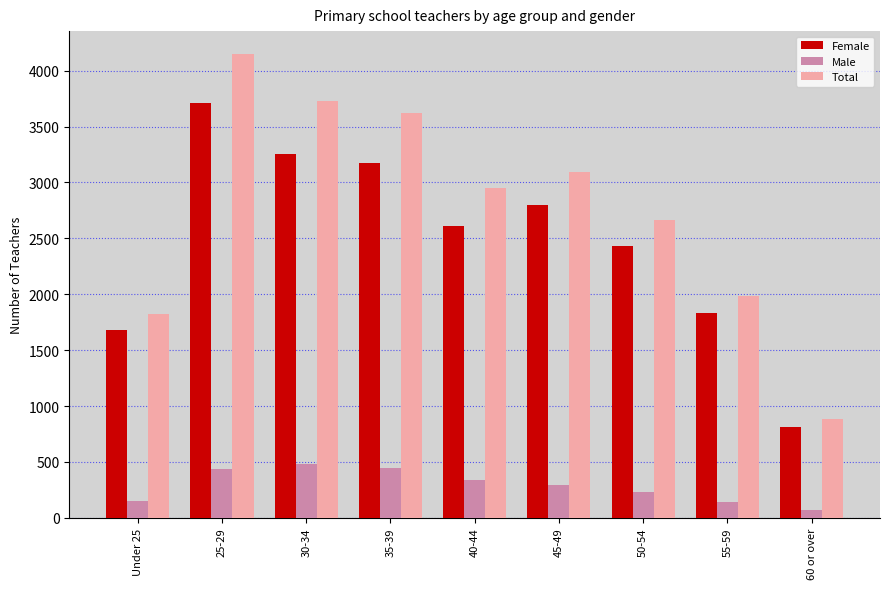

Does the chart contain any negative values?

No